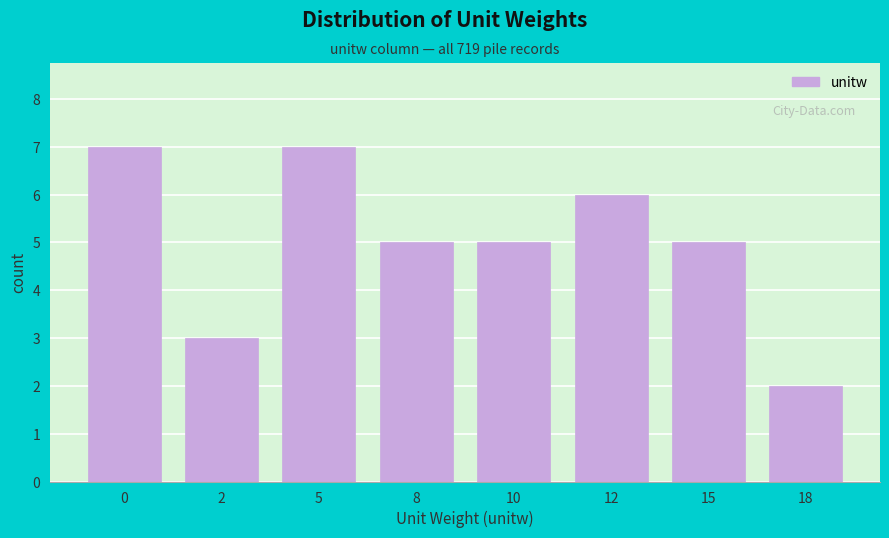

Reading right to left, transcribe all the data shown in this chart.

2	5	6	5	5	7	3	7